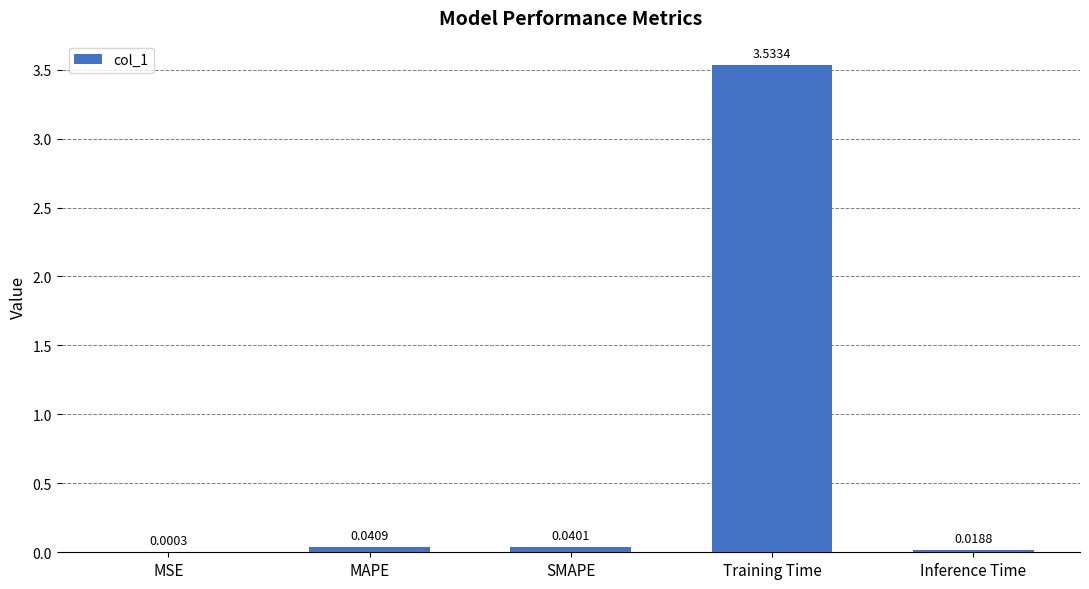

Which category has the highest value across all series?

Training Time